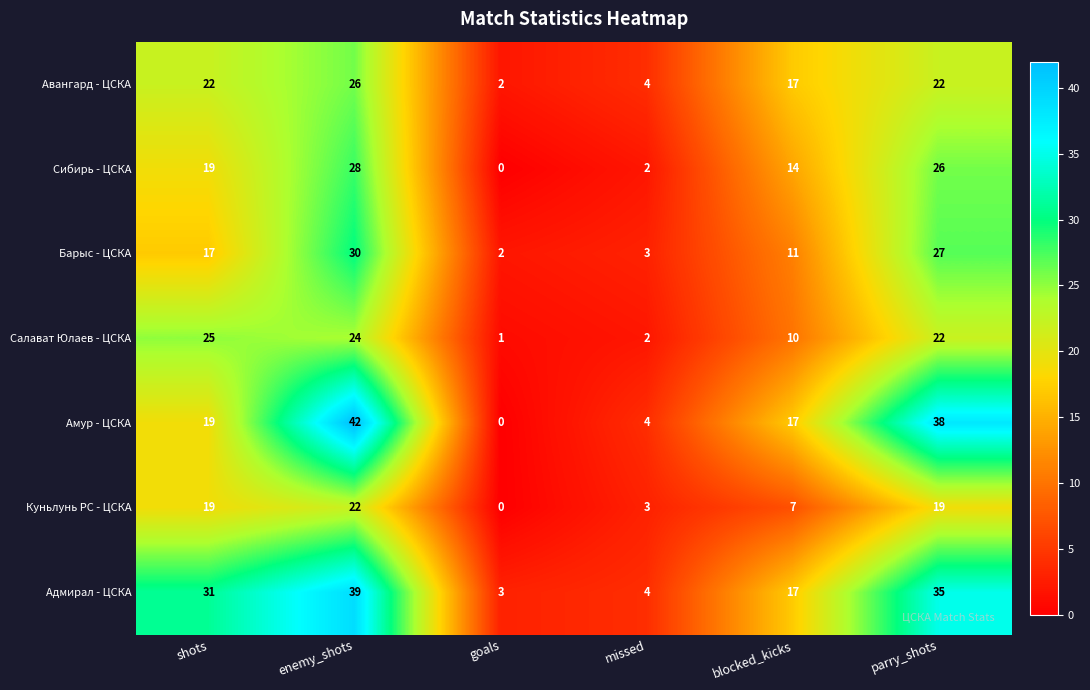

Which series has the largest range (max minus min)?

Амур - ЦСКА